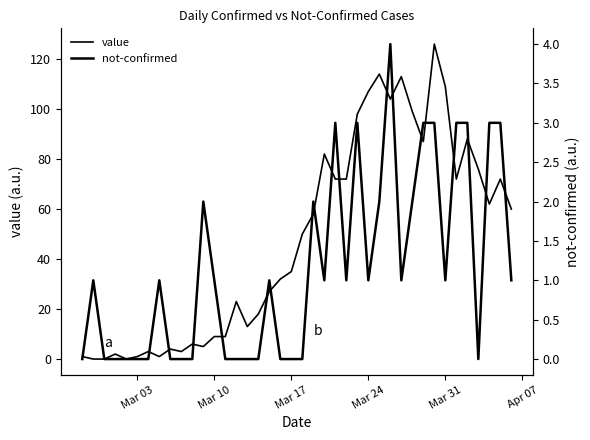

True or false: value has a value of 131 at 36.

False